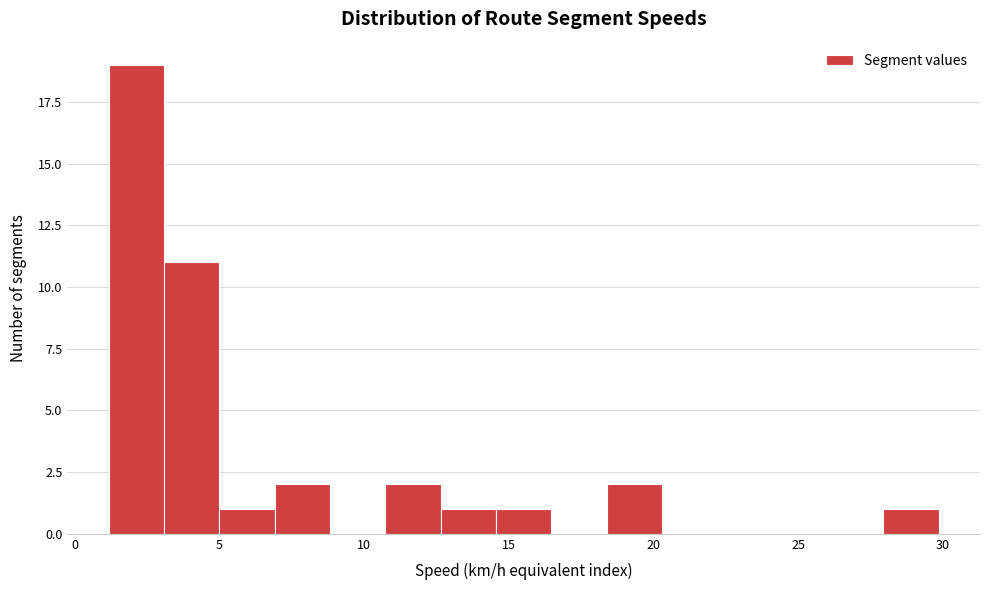

Around what value on the x-axis is the tallest bar? Give the approximate position of its centre, as read against the axis.

2.0